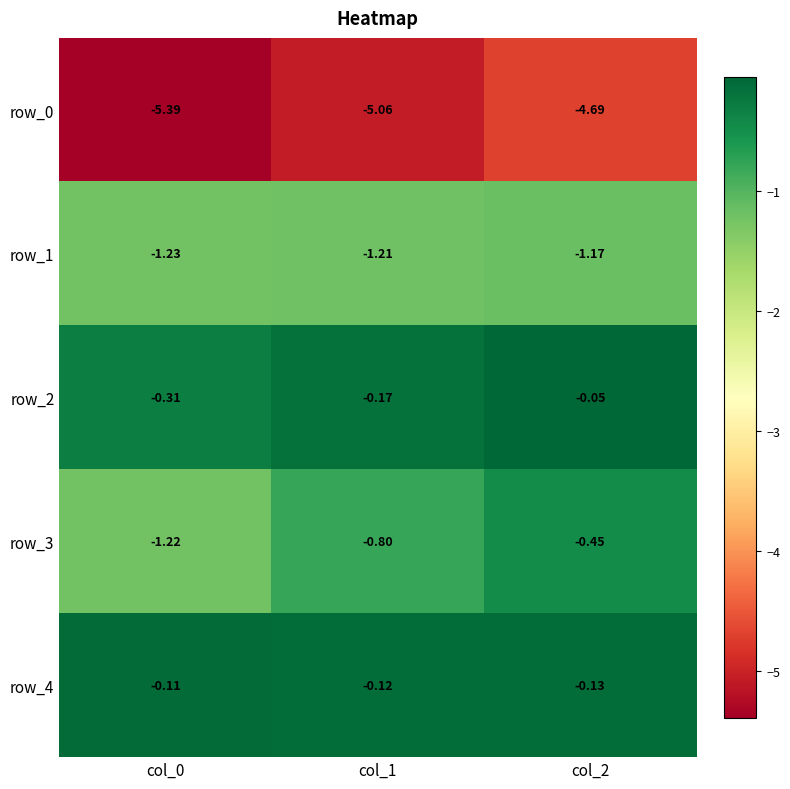

What is the sum of all row_3 values?

-2.5